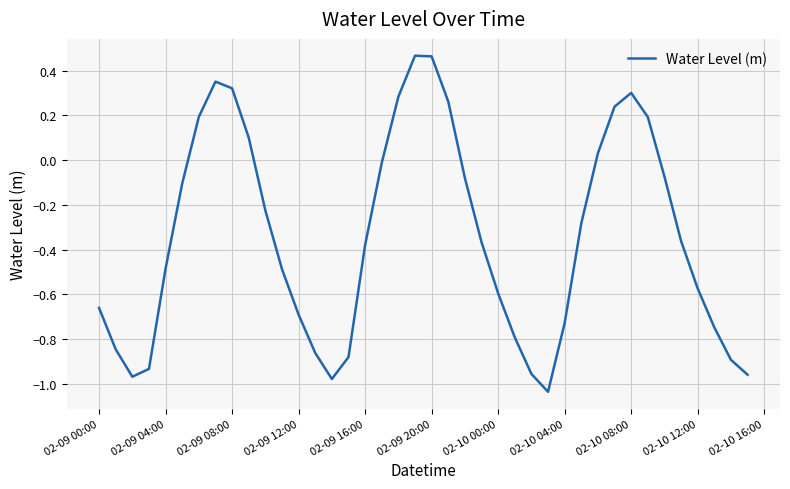

What is the difference between the maximum and minimum values?

1.5